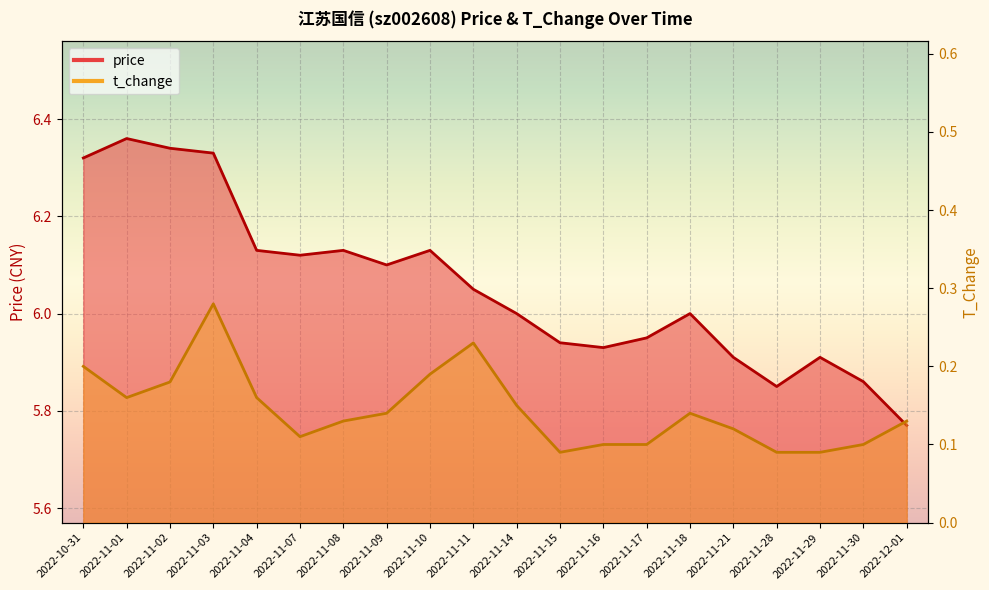

What is the maximum value for price?

6.4